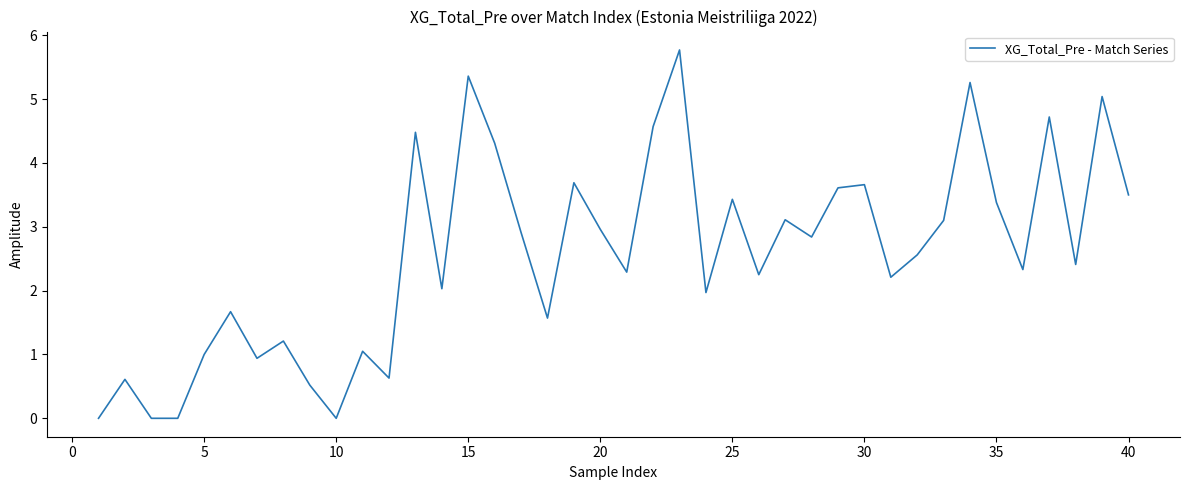

What is the difference between the maximum and minimum values?

5.8